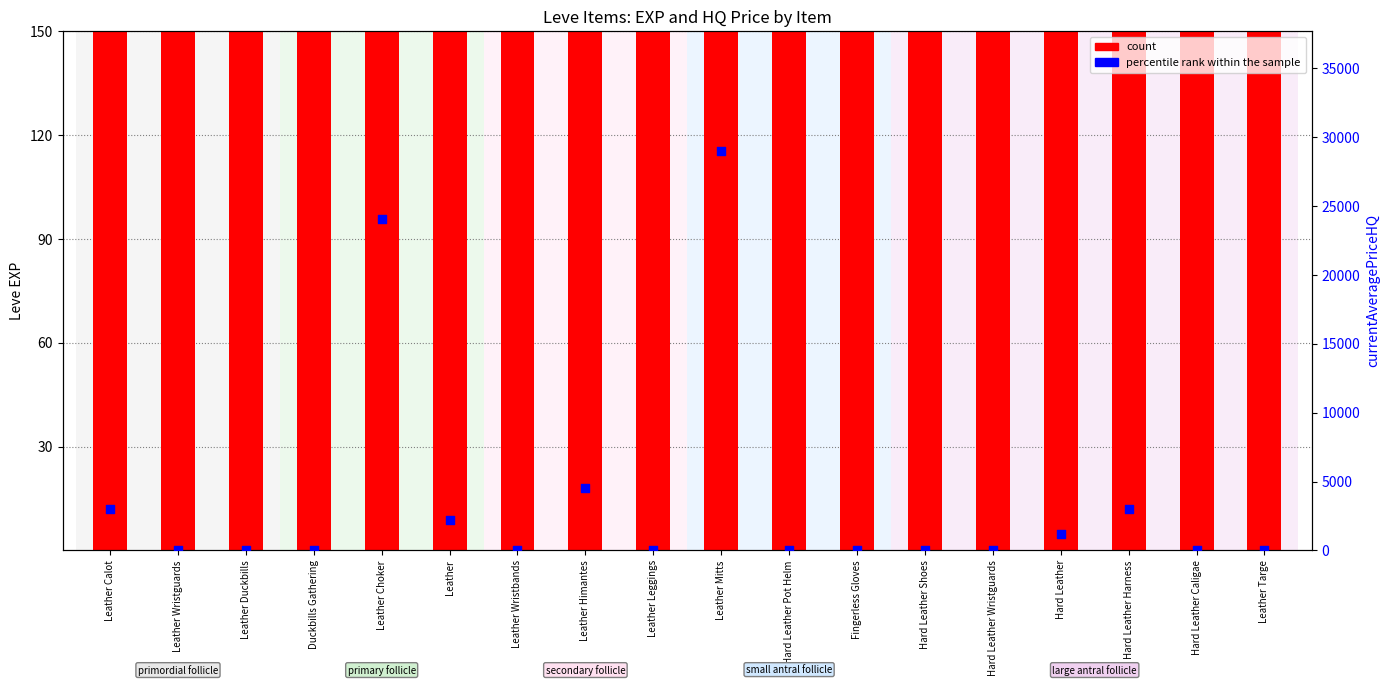

Which series has the largest Y range (max minus min)?

percentile rank within the sample